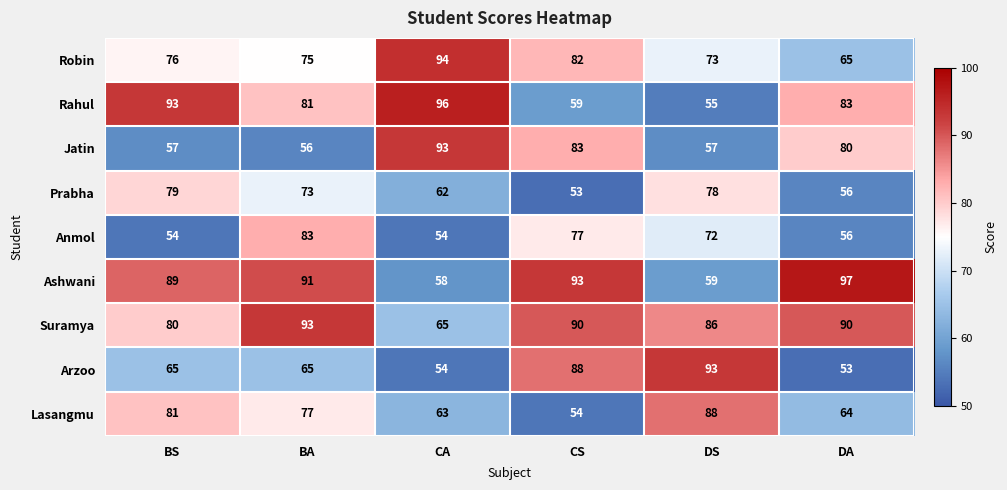

The value of Robin at DS is 73. True or false?

True